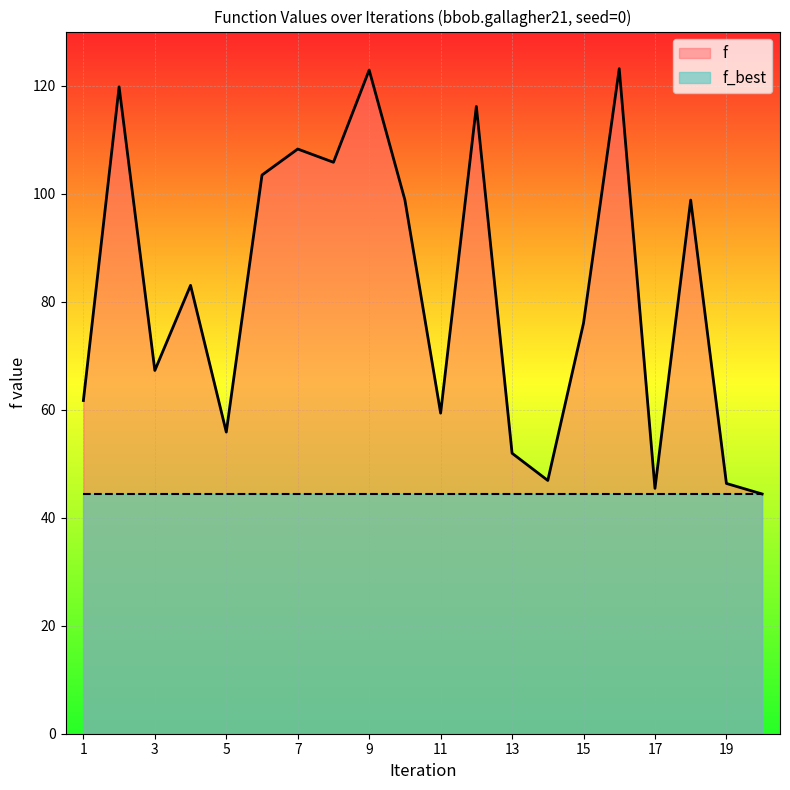

What is the value of the 10th point from the left?

98.8